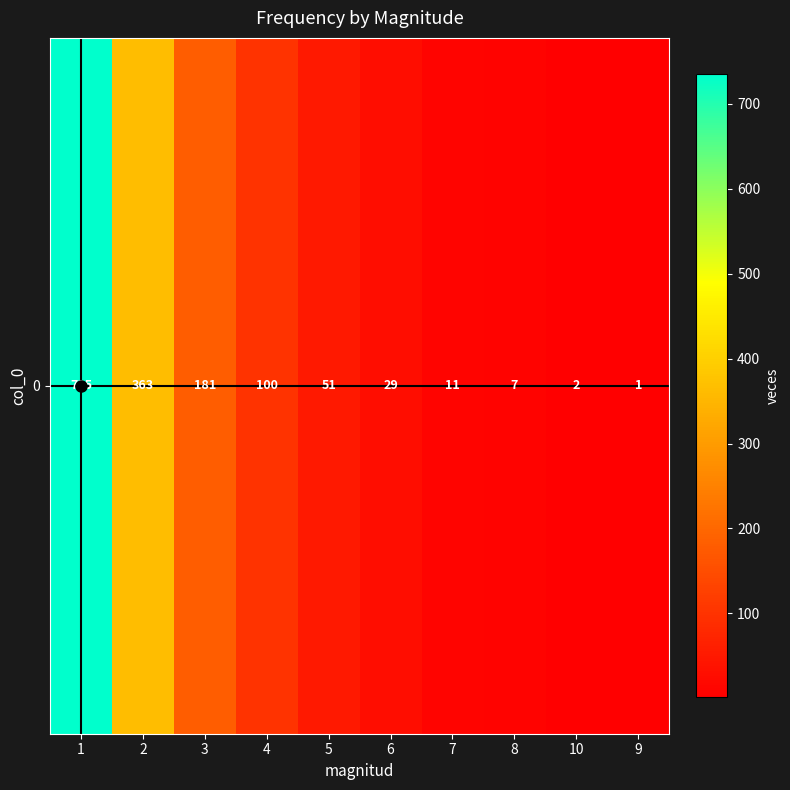

Between 6 and 4, which is larger?

4